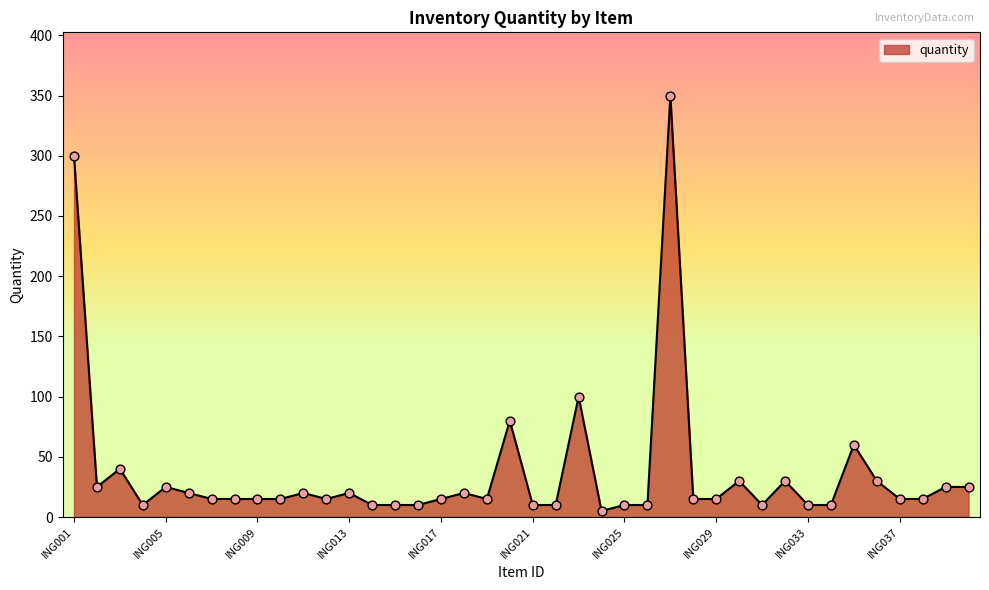

What is the maximum value shown in the chart?

350